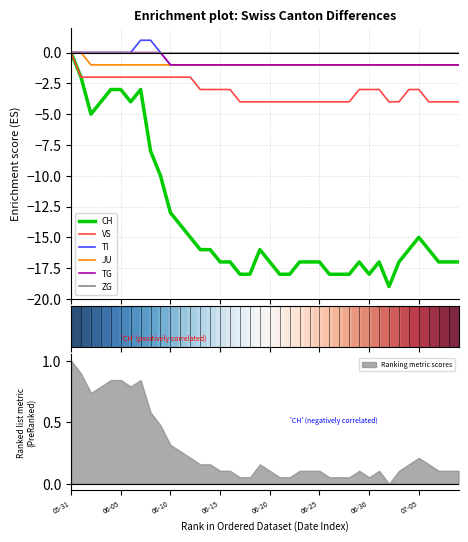

At which category does the chart reach its peak across all series?

2020-06-07